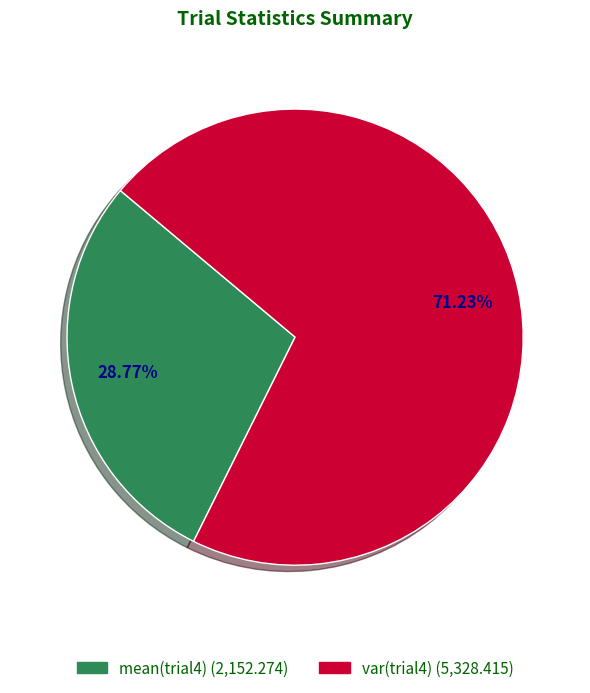

How many slices are in this pie chart?

2